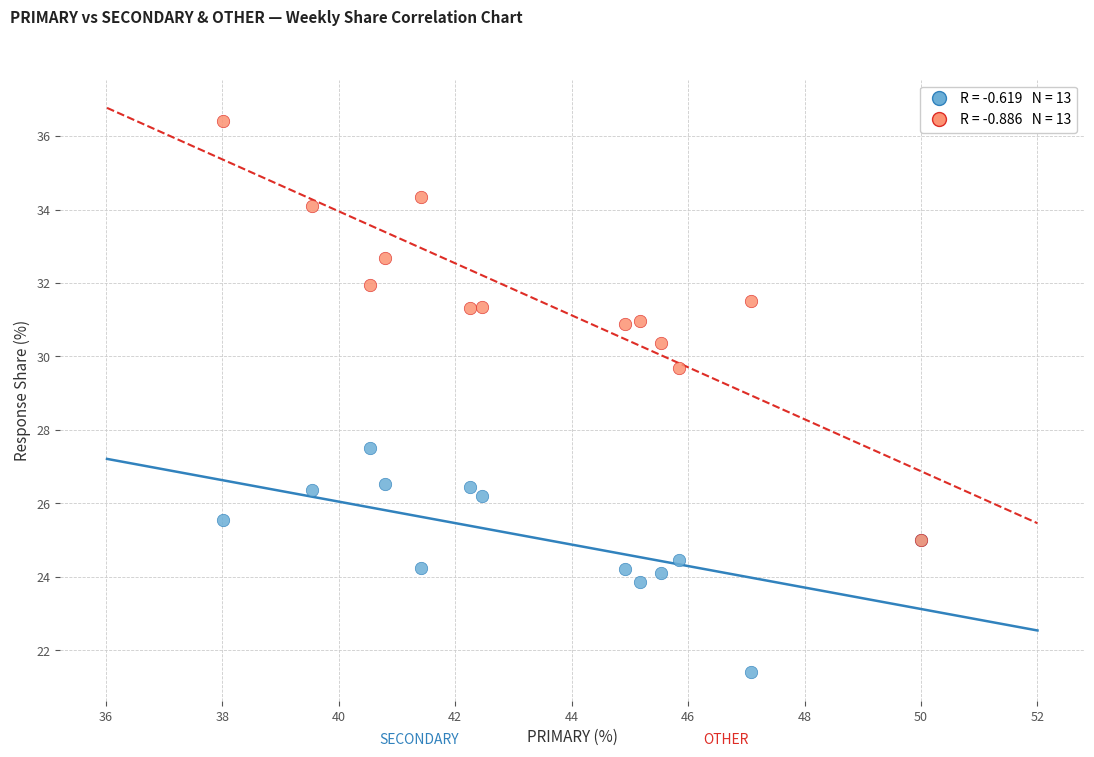

Across all series, what Y value is closest to 28?

27.5